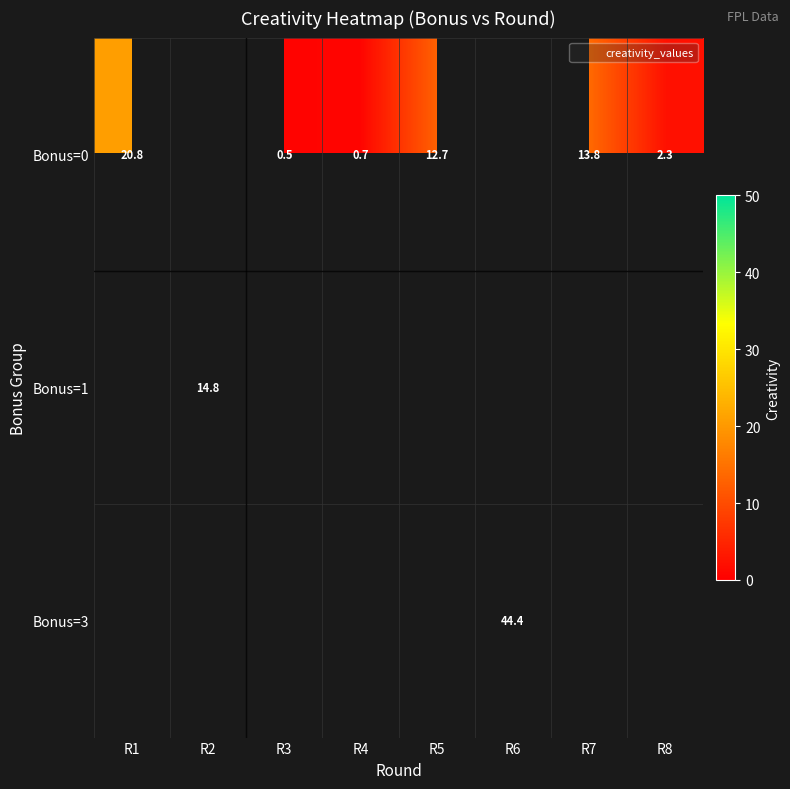

What is the smallest value displayed?

0.5